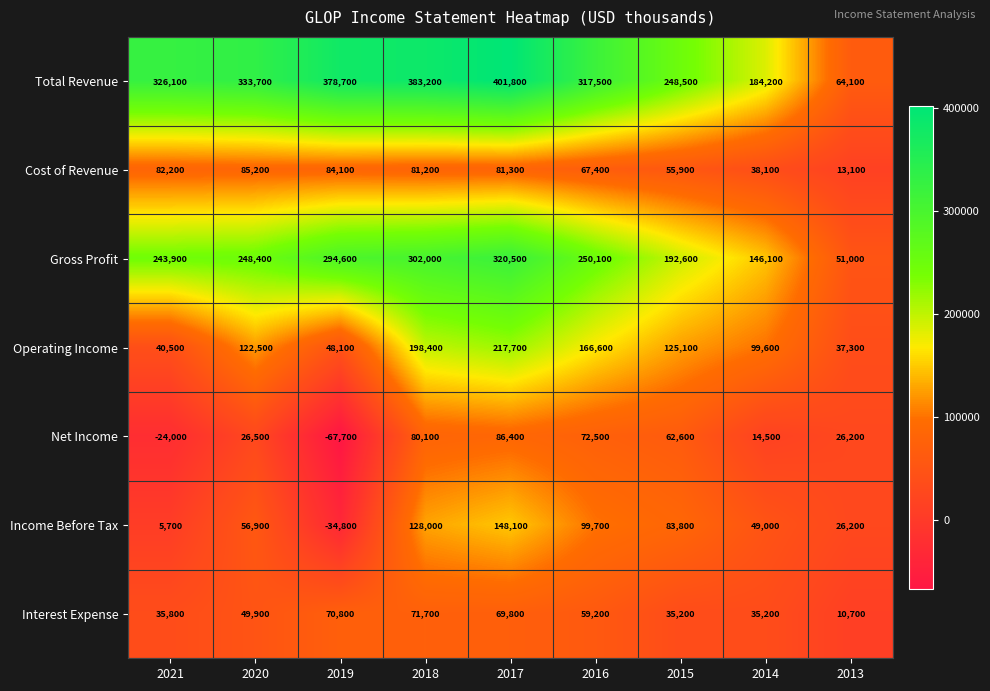

What is the difference between the highest and lowest values at 2016?

258300